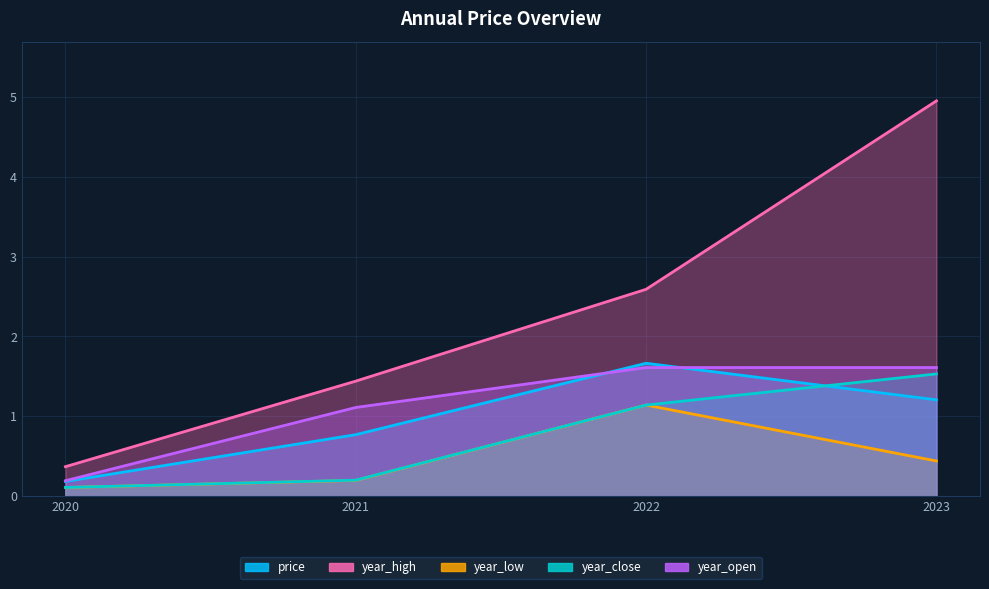

Rank the series by their maximum value, from highest to lowest.

year_high, price, year_open, year_close, year_low